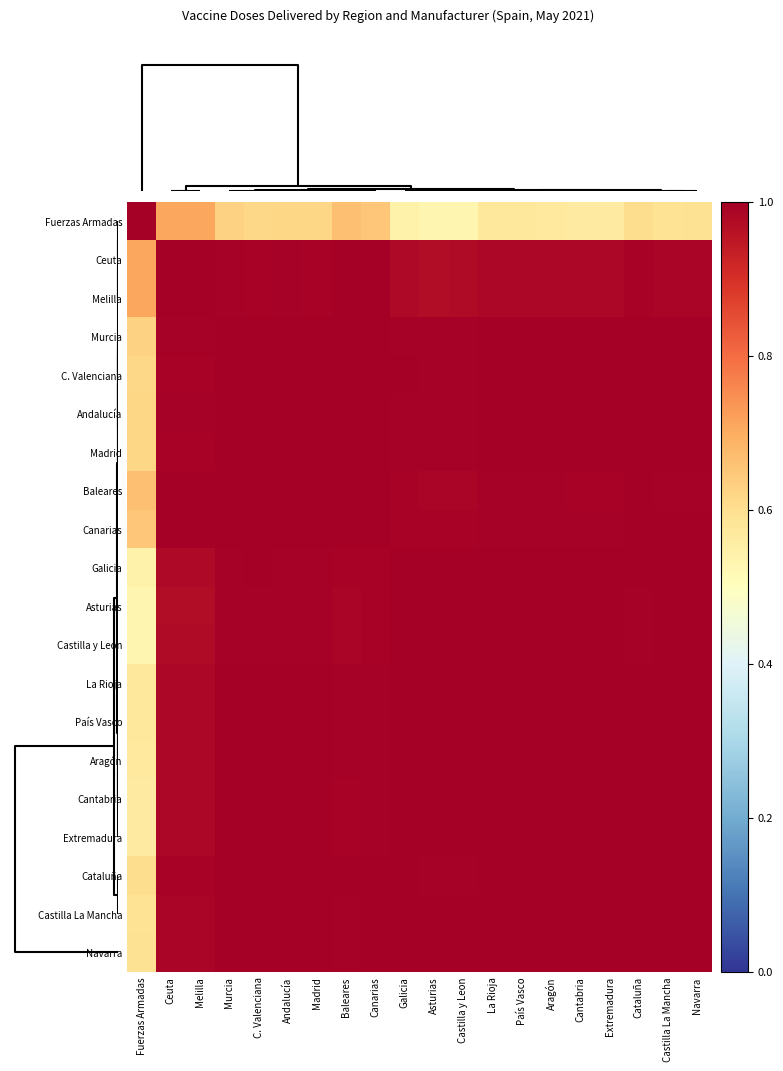

At how many categories does at least one series exceed 0?

20